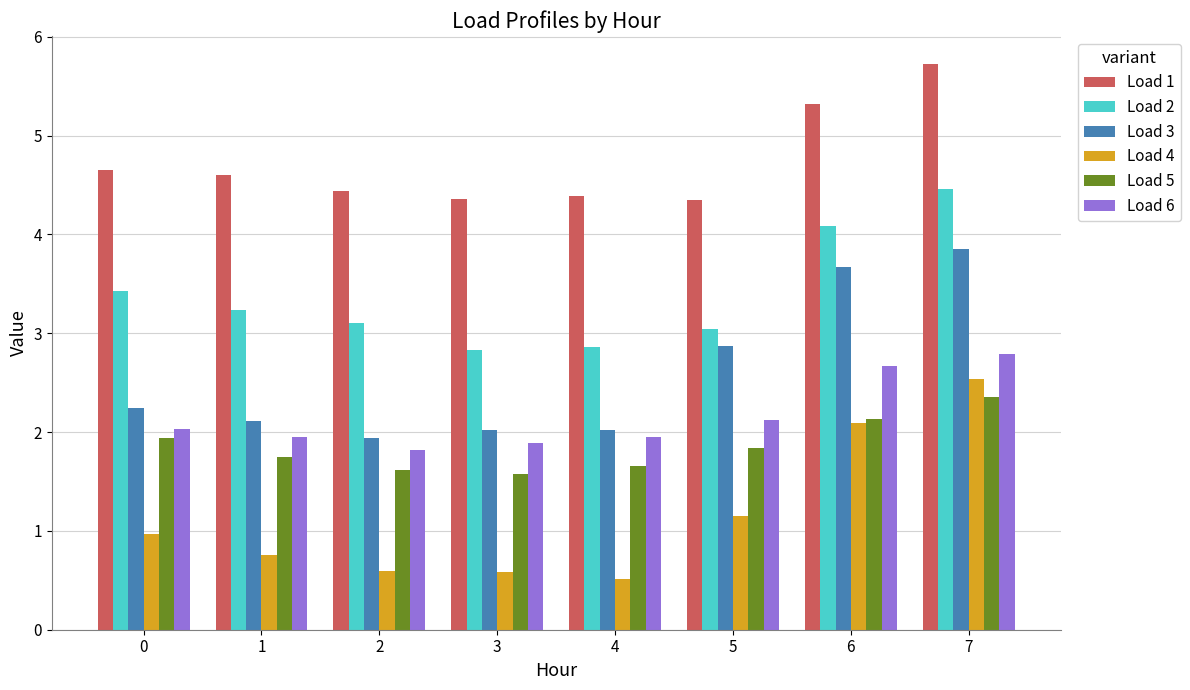

What is the greatest value displayed?

5.7